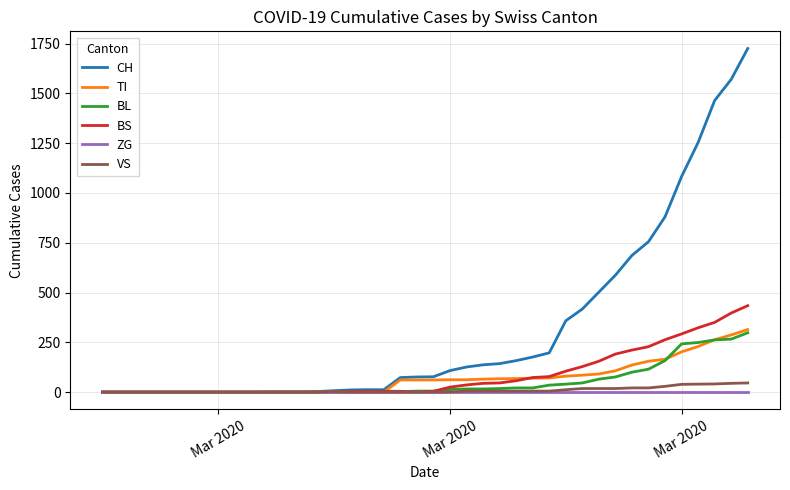

What is the greatest value displayed?

1725